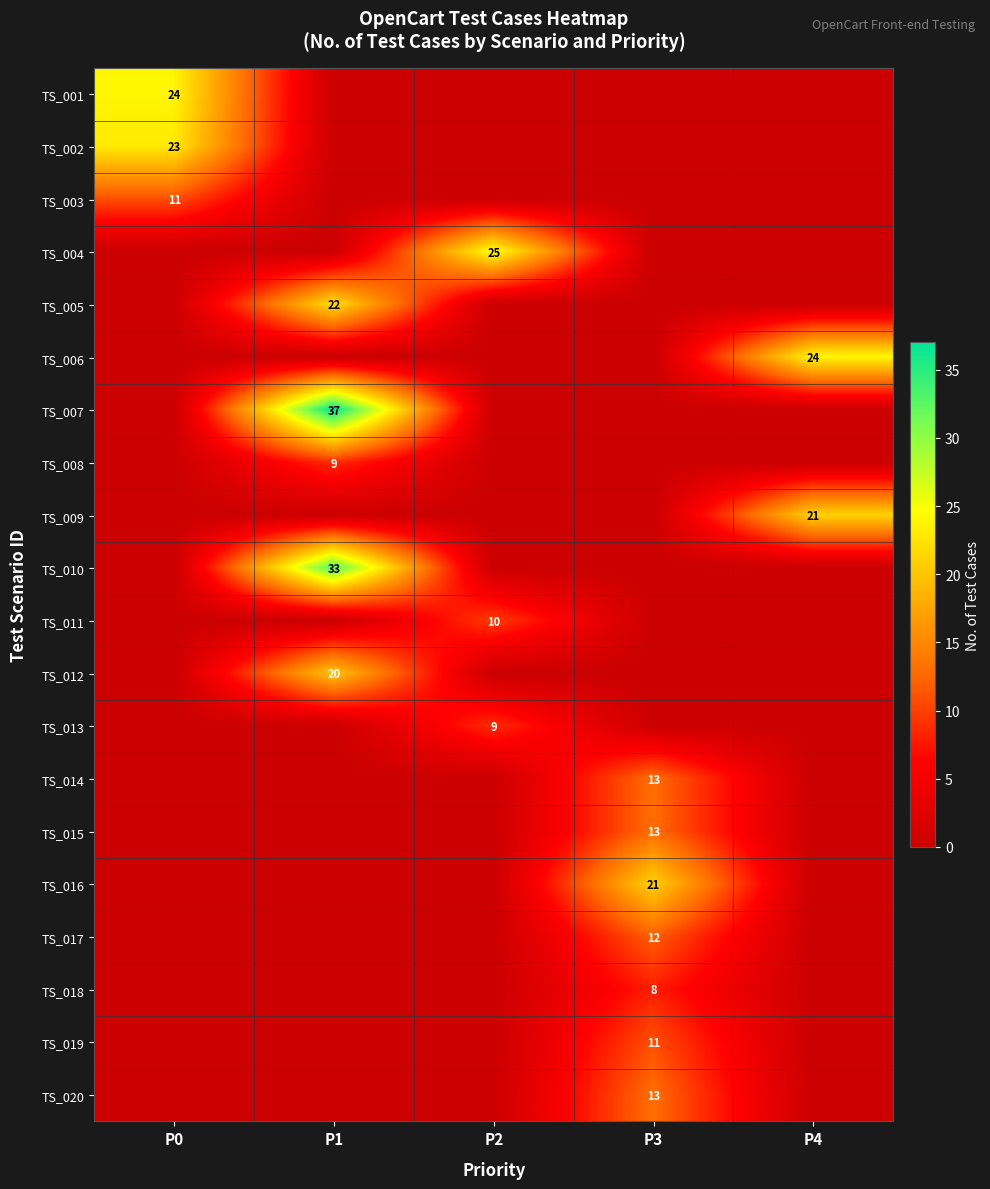

The value of TS_004 at P2 is 25. True or false?

True